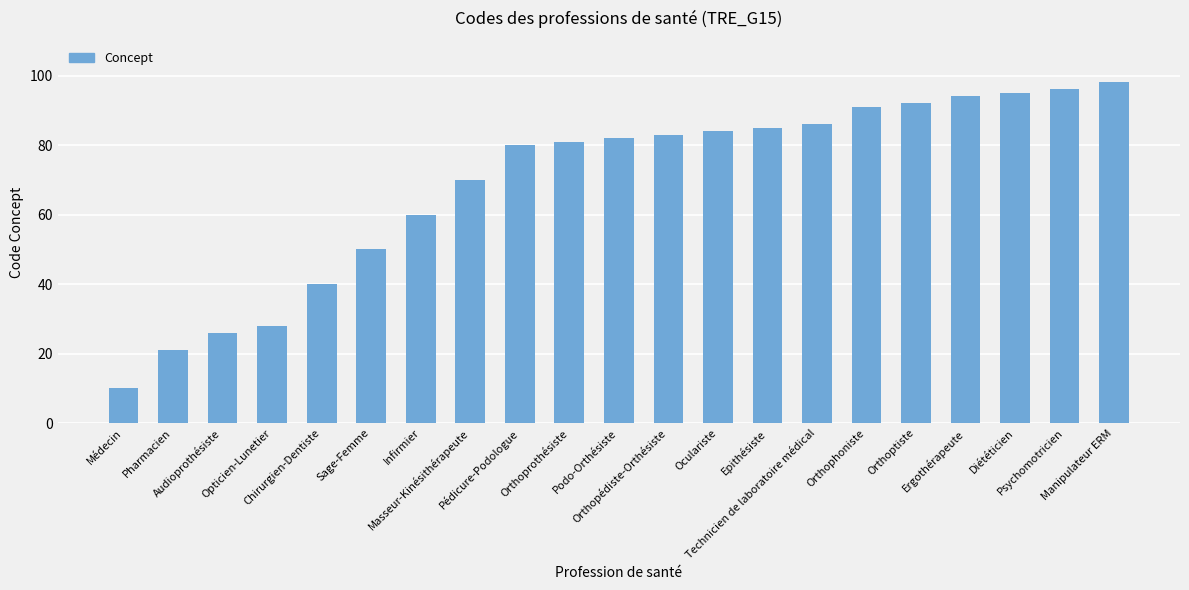

What is the smallest value displayed?

10